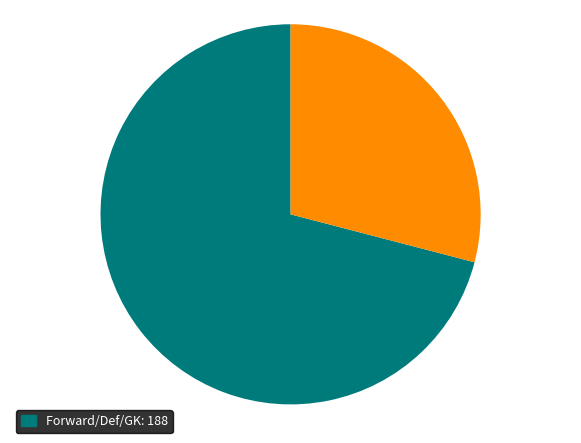

Does any single category account for the majority?

Yes